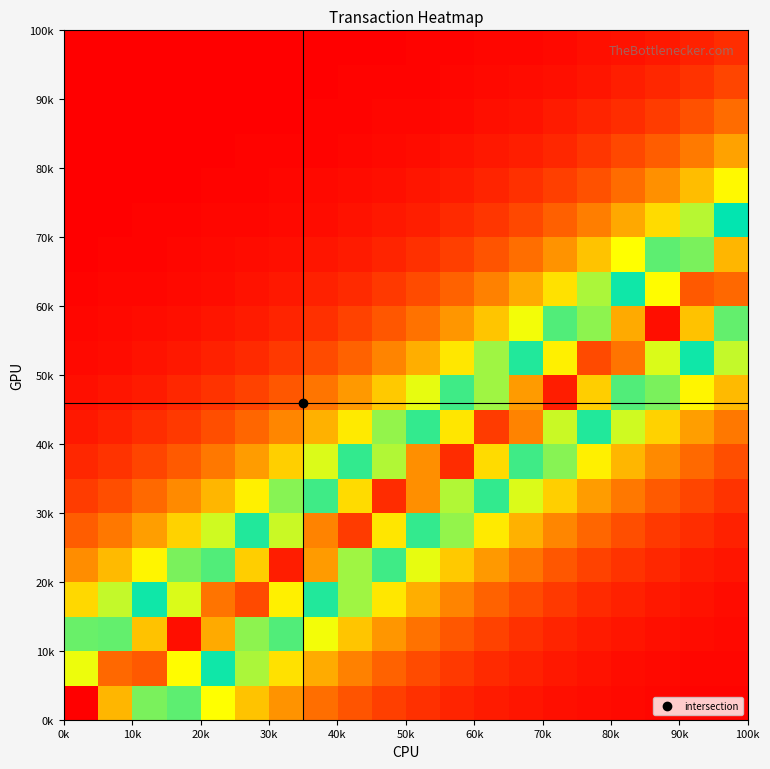

At how many categories does at least one series exceed 1508289158?

20